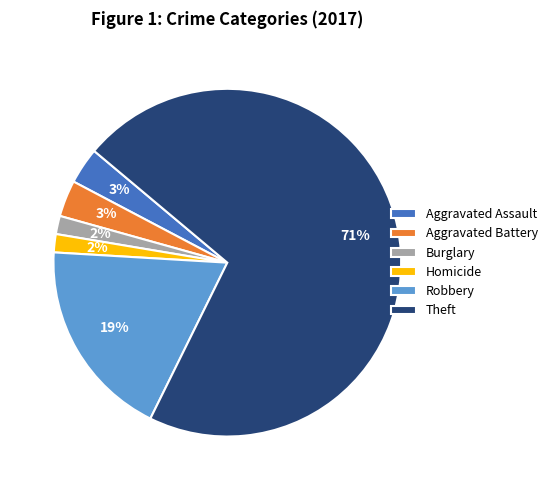

Which slice is the largest?

Theft